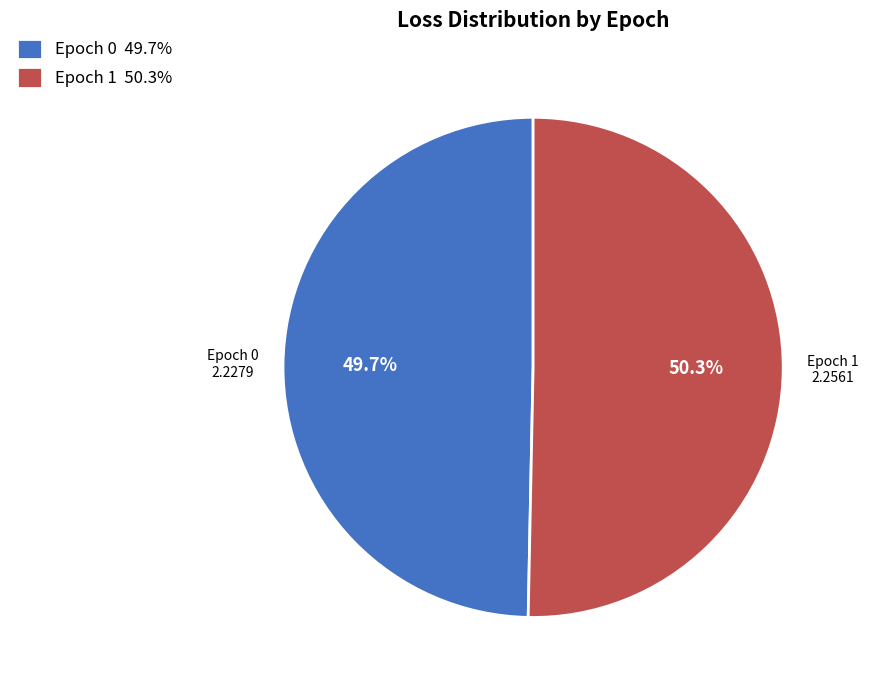

Combined, what portion of the pie is Epoch 0 and Epoch 1?

100.0%